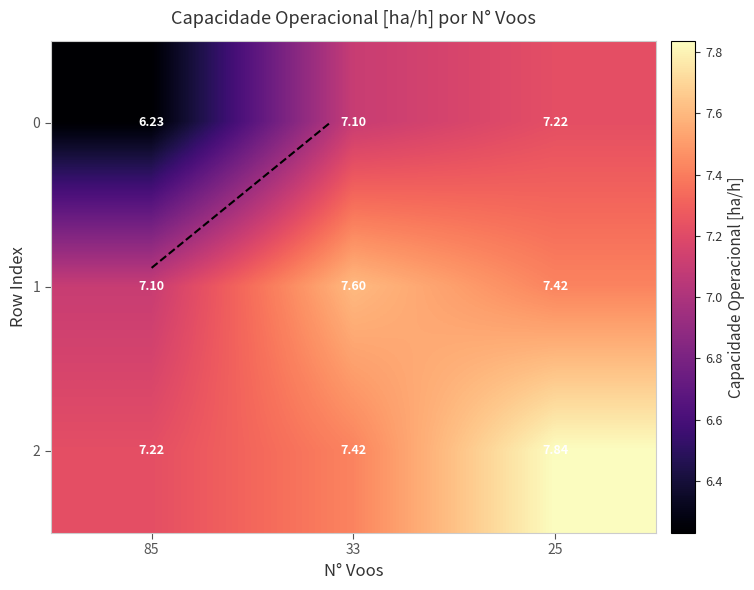

Rank the series by their average value, from highest to lowest.

2, 1, 0